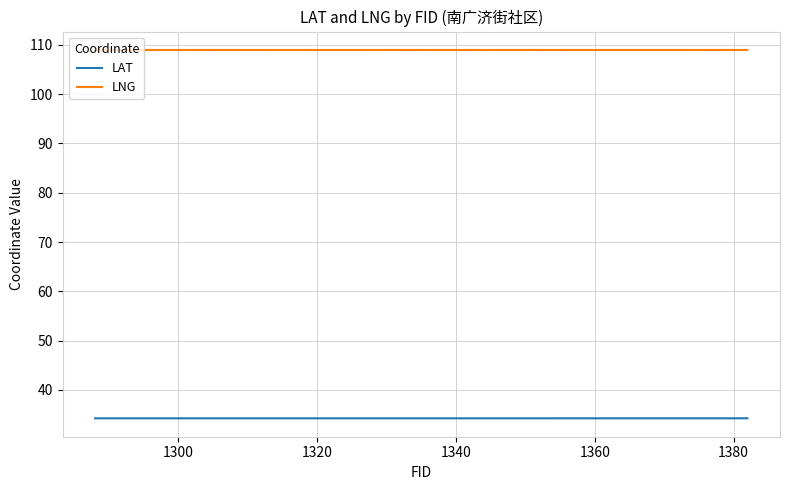

Which series has the widest spread of values?

LNG